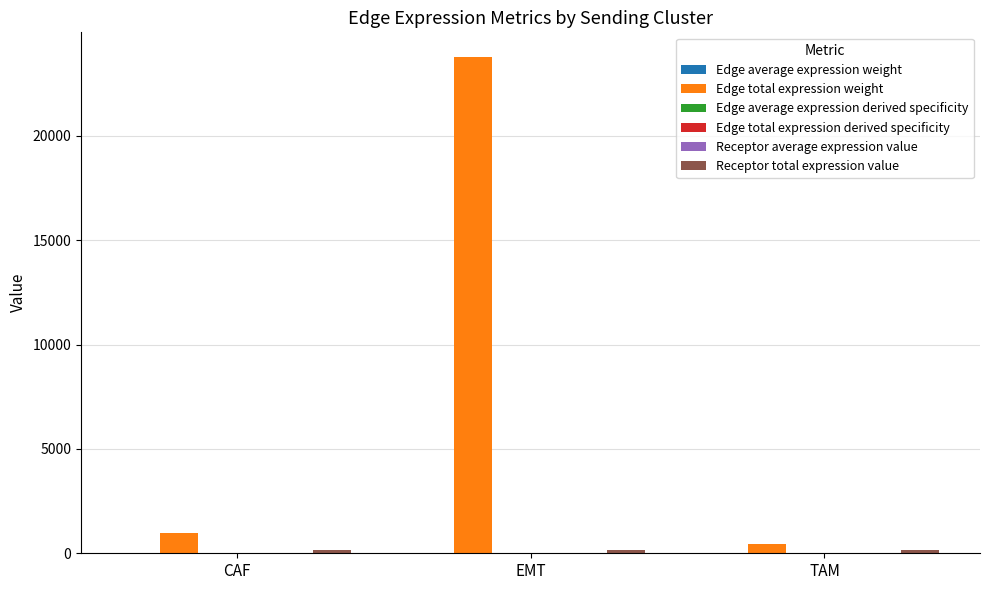

At which category is the sum across all series the highest?

EMT